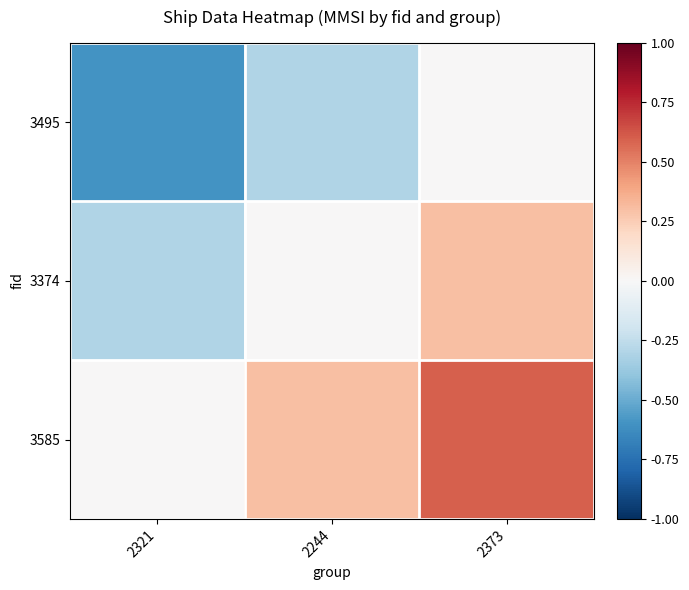

What is the greatest value displayed?

0.6